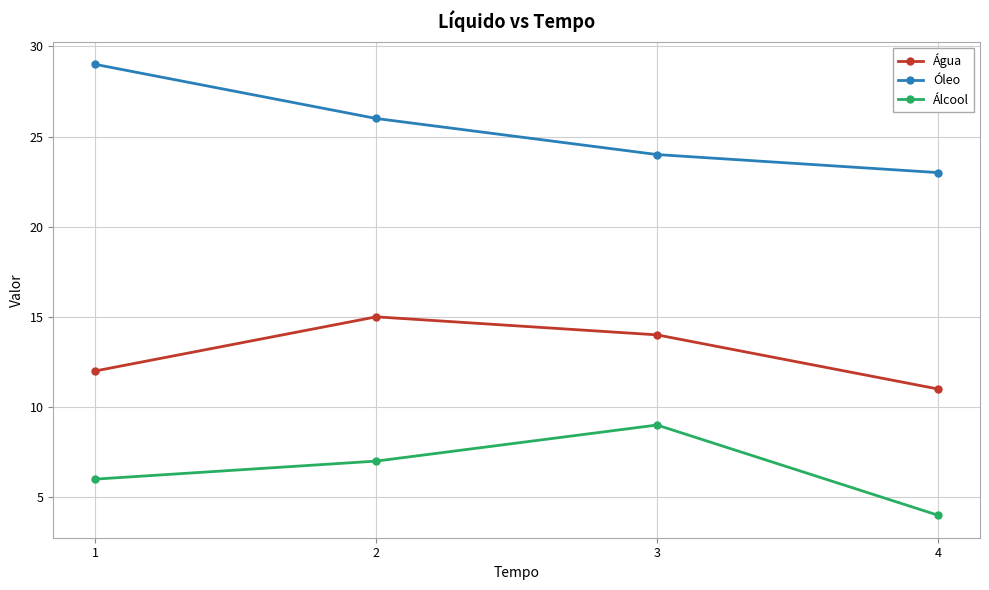

What is the sum of all Álcool values?

26